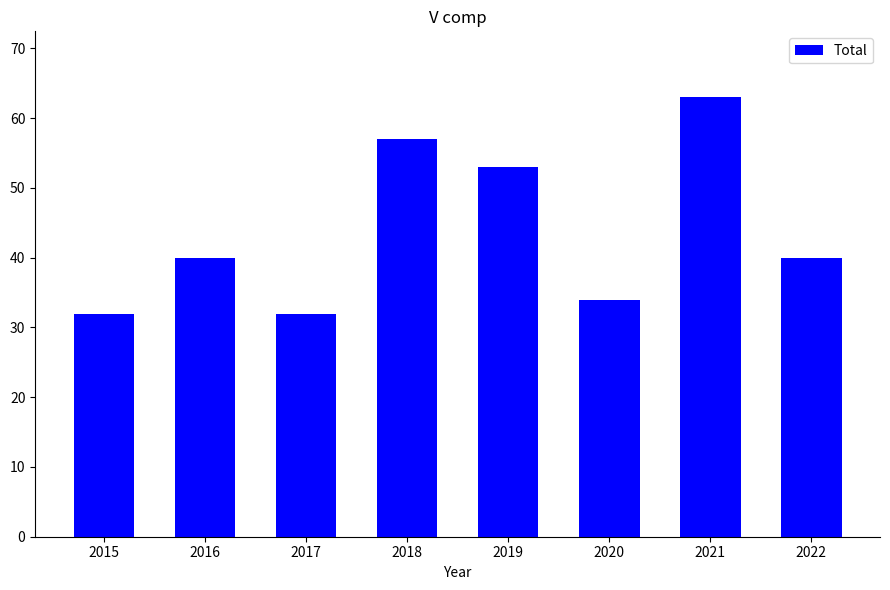

True or false: the data shows 40 at 2022.

True